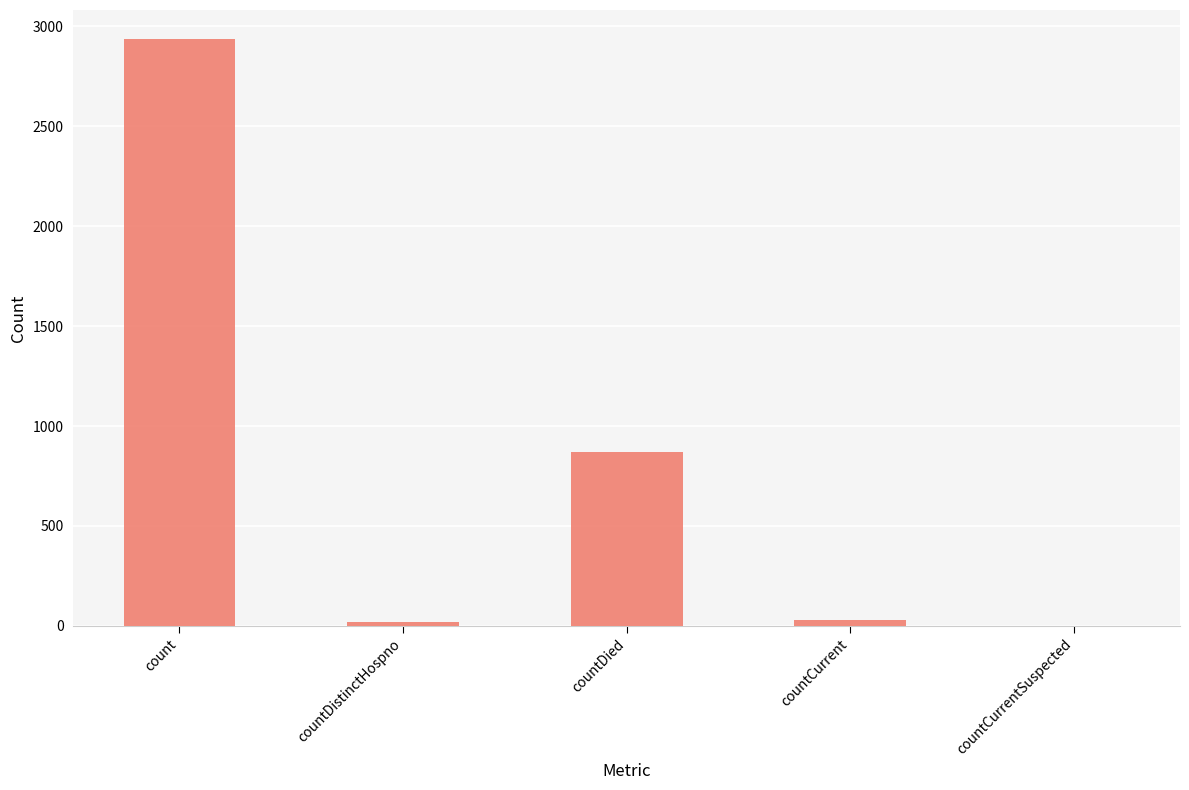

Where is the data nearest to the value 1467?

countDied